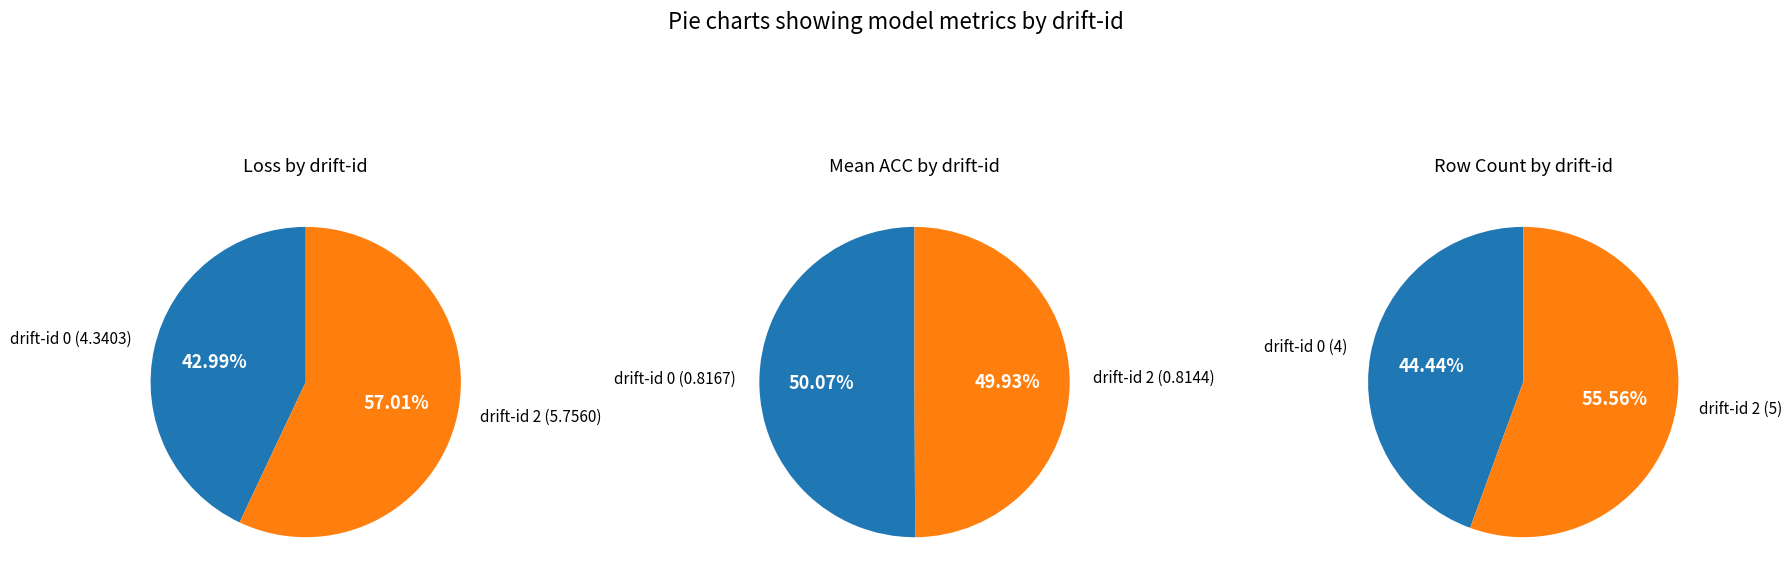

Is there a majority slice in this chart?

Yes